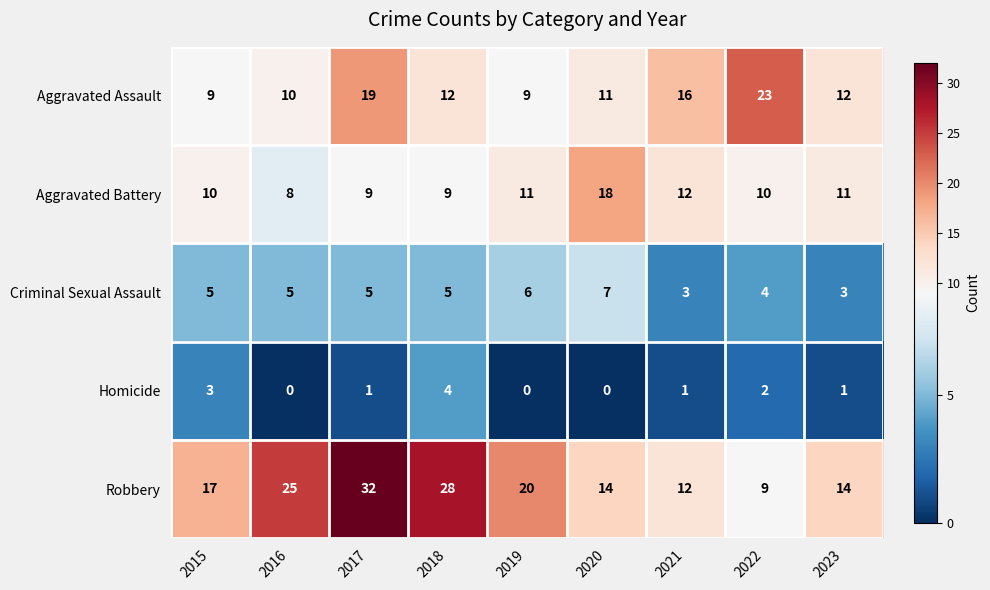

Which category has the lowest value in the Aggravated Battery series?

2016